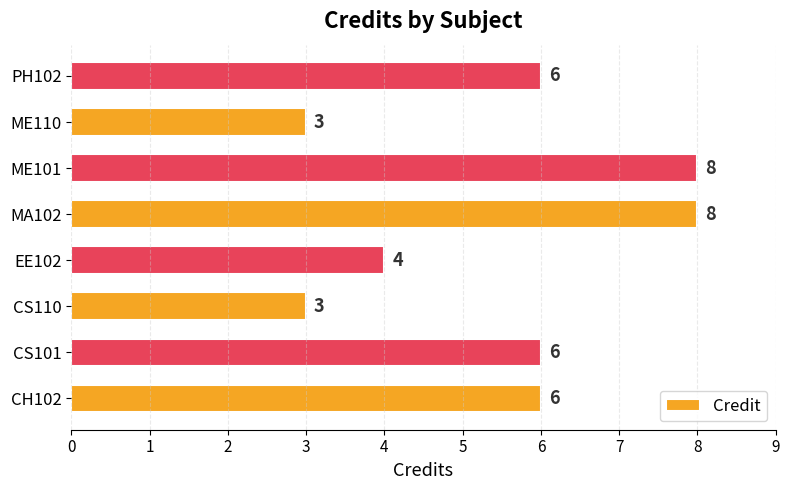

What value does the data have at CH102?

6